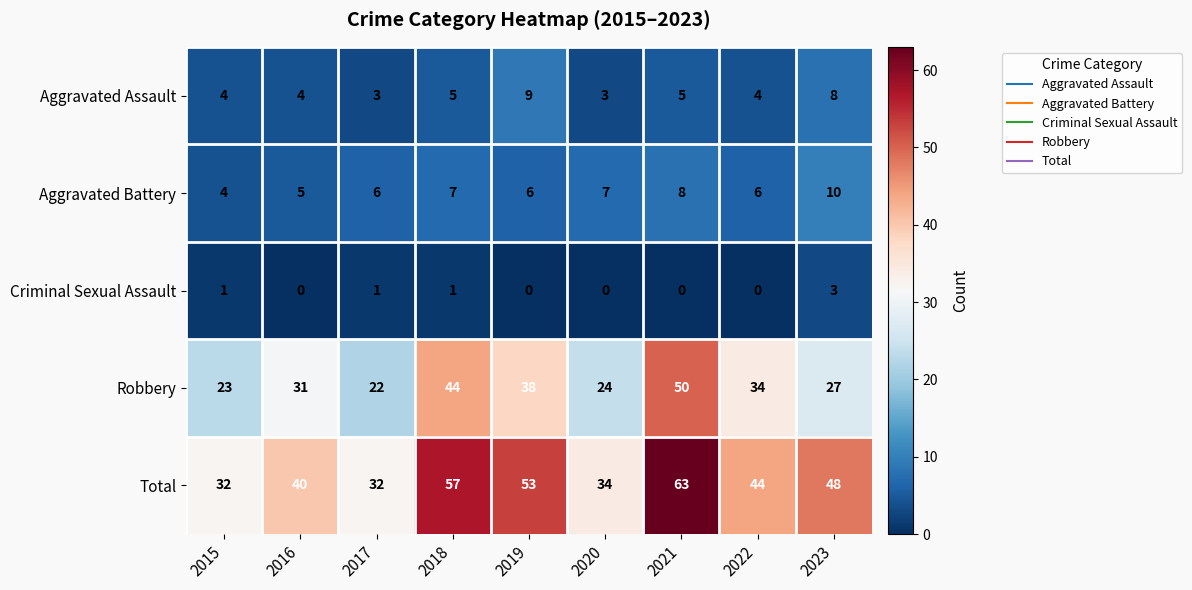

What is the lowest value of the Total series?

32